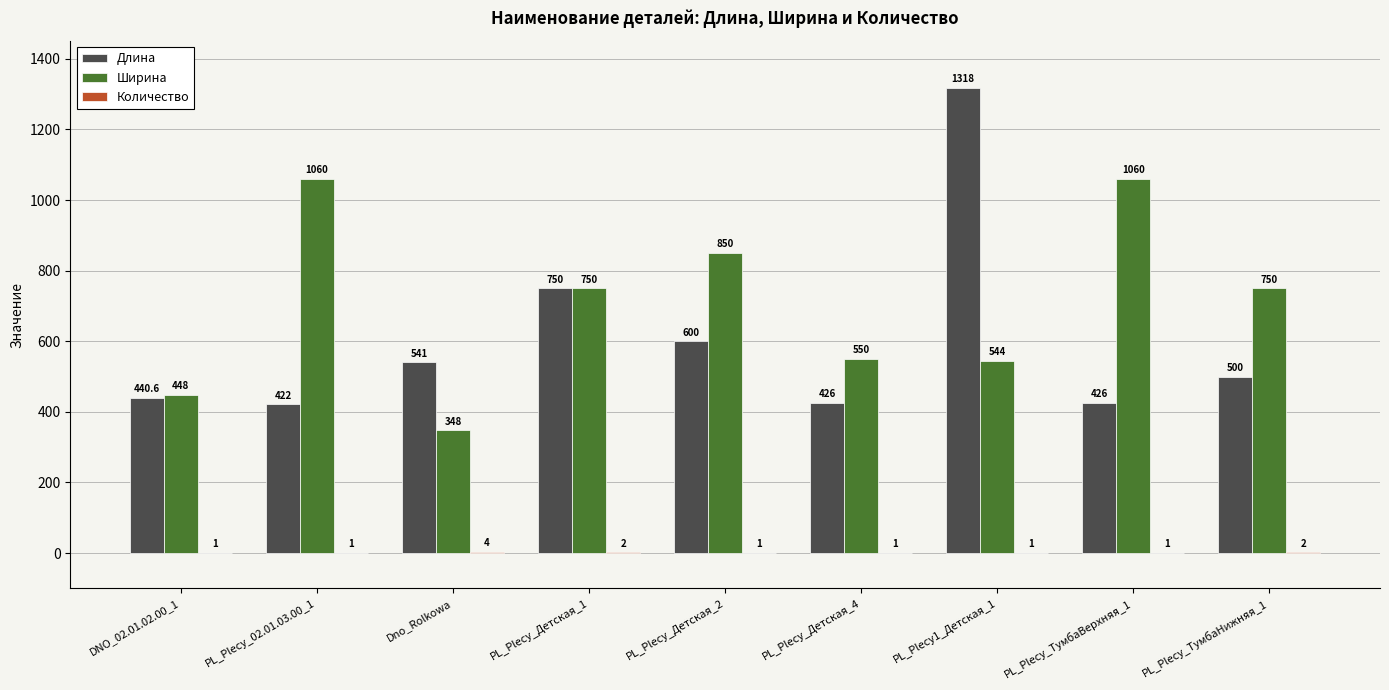

What is the total value across all series at PL_Plecy_ТумбаВерхняя_1?

1487.0